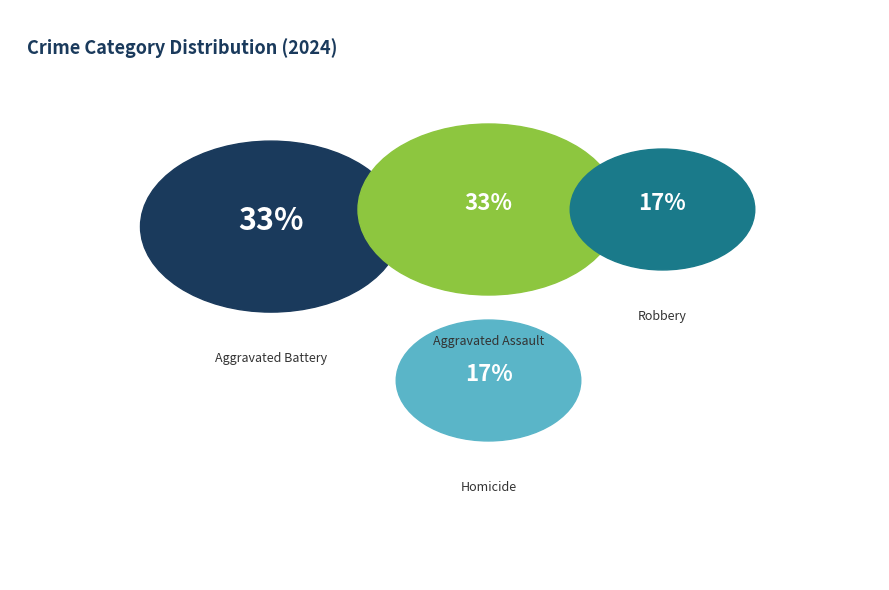

Is there any slice that represents more than half of the pie?

No